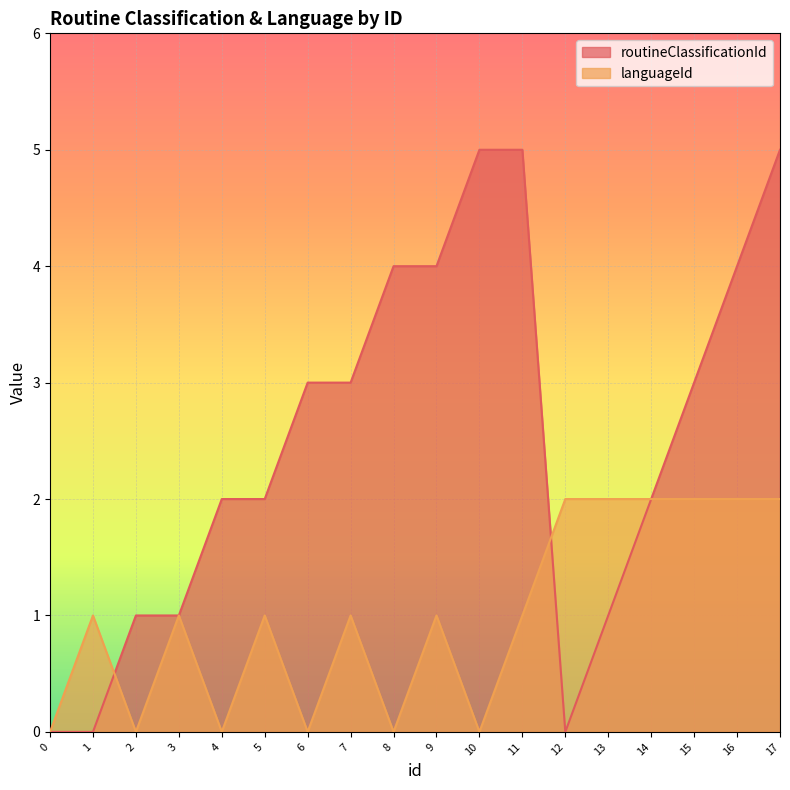

What is the difference between the routineClassificationId values at 14 and 16?

2